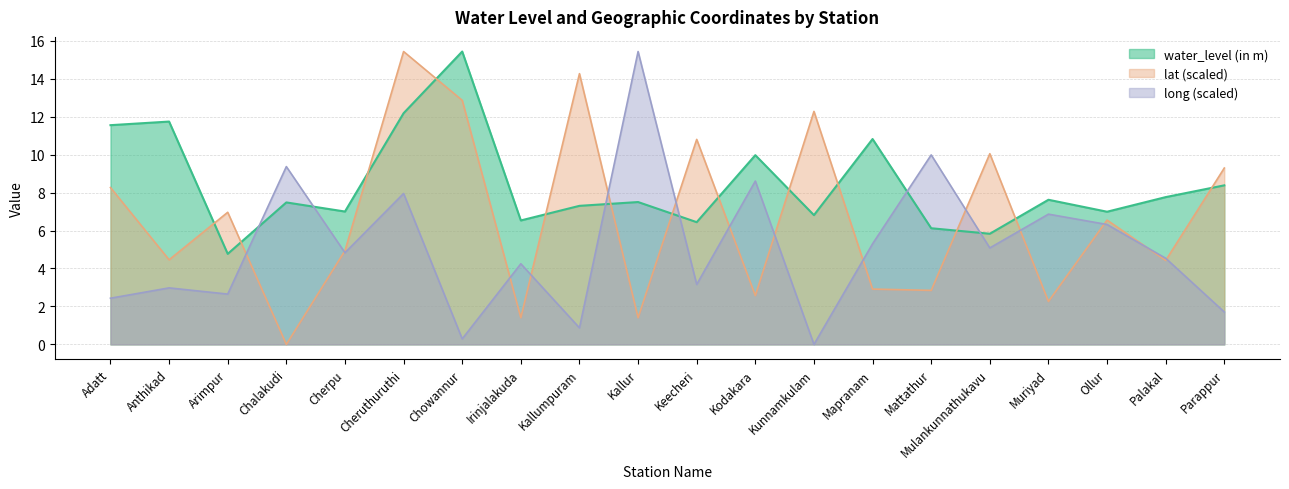

What is the average value of the water_level (in m) series?

8.4